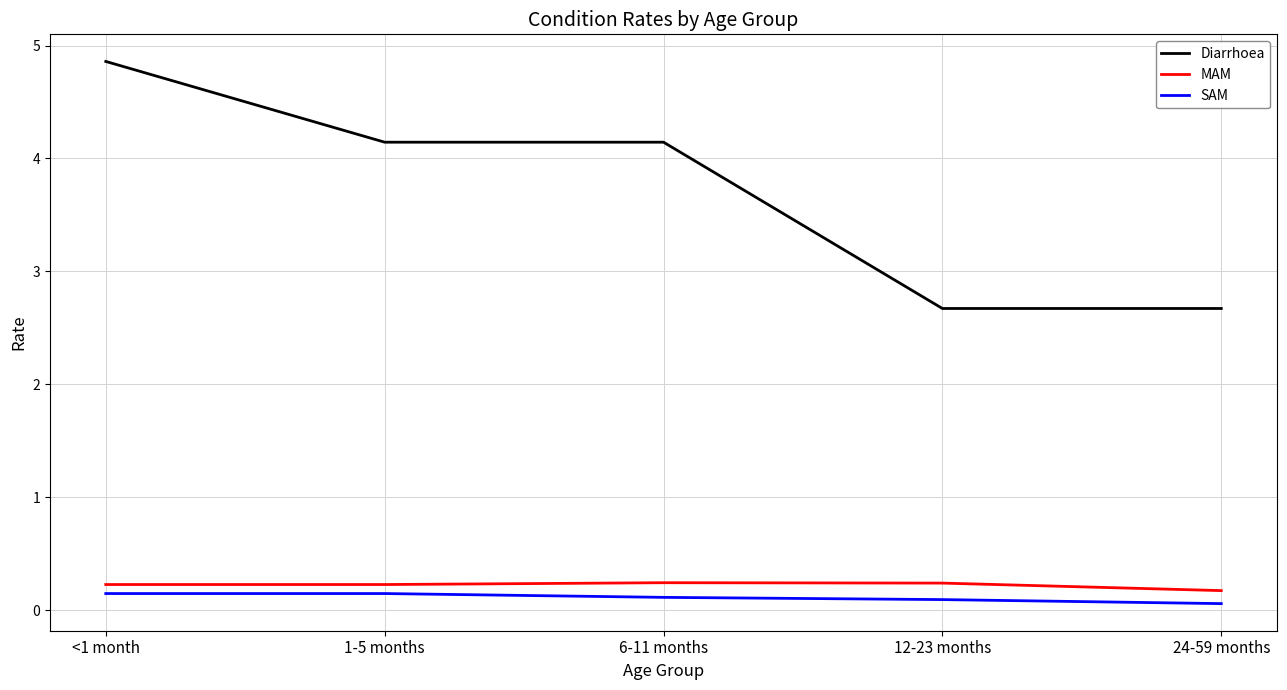

Between <1 month and 1-5 months, which series saw the biggest shift?

Diarrhoea